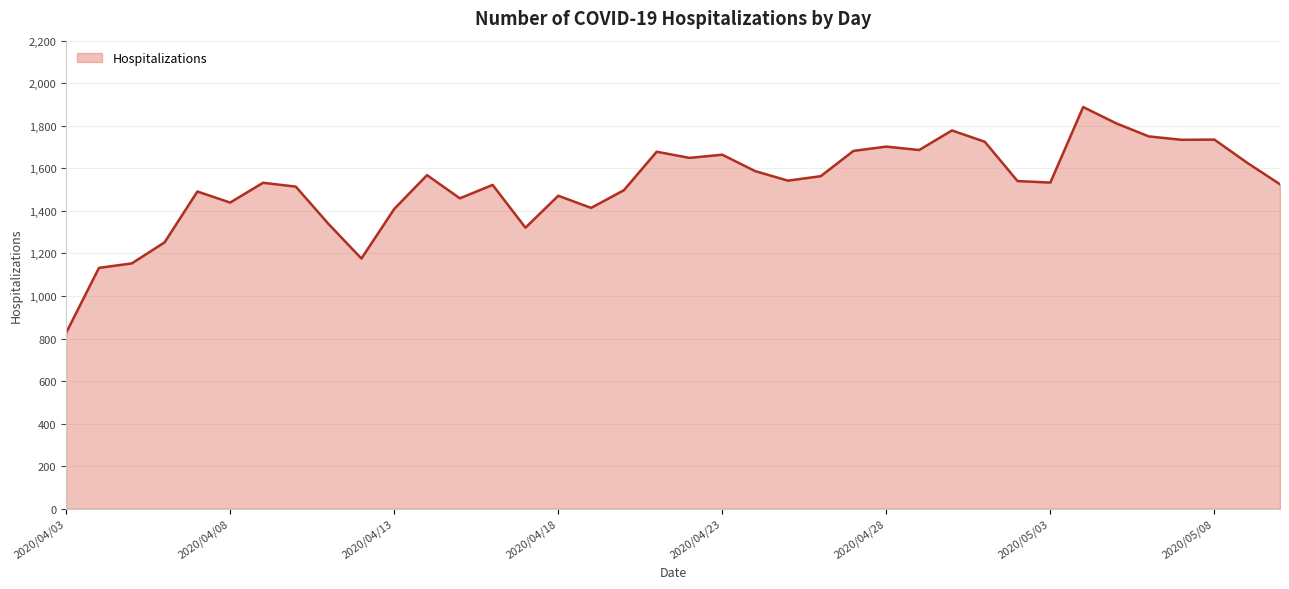

How many lines are shown in the chart?

1